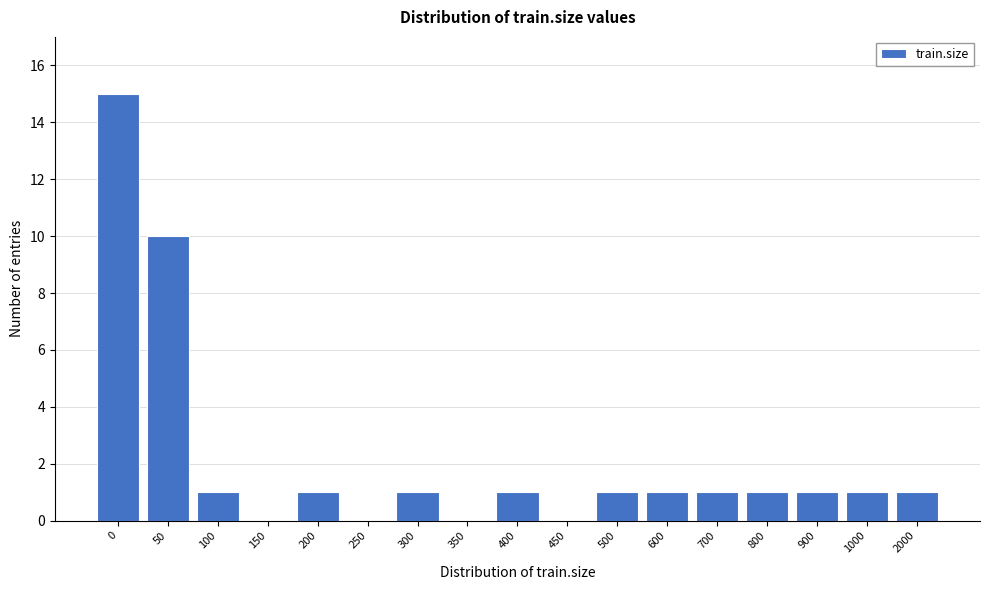

Reading left to right, what are all the values shown in this chart?

0=15	50=10	100=1	150=0	200=1	250=0	300=1	350=0	400=1	450=0	500=1	600=1	700=1	800=1	900=1	1000=1	2000=1